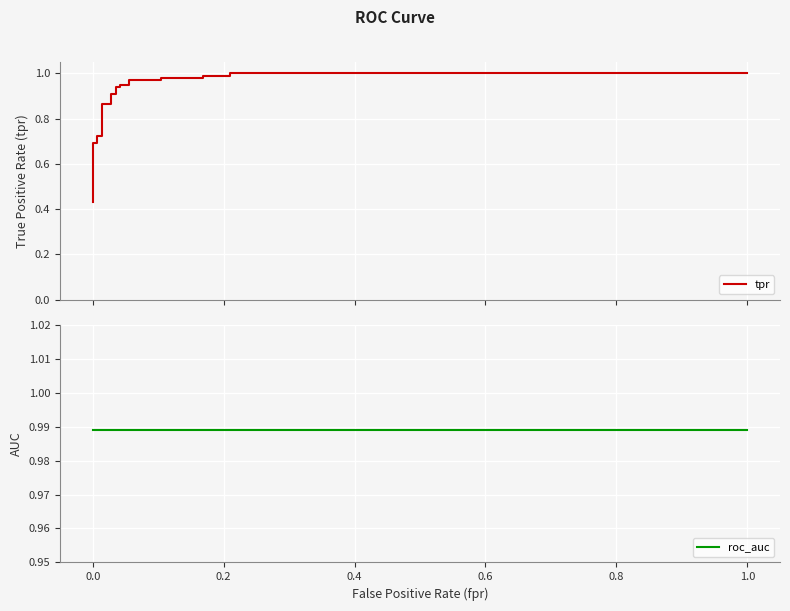

What are all the series names shown in the legend?

tpr, roc_auc